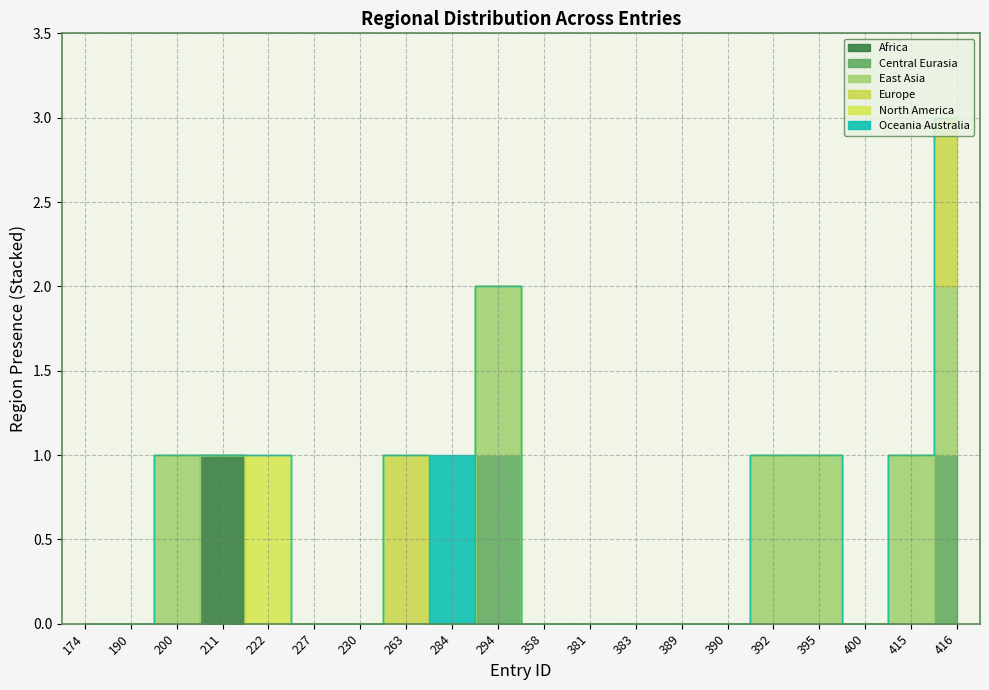

At which category is the sum across all series the highest?

416